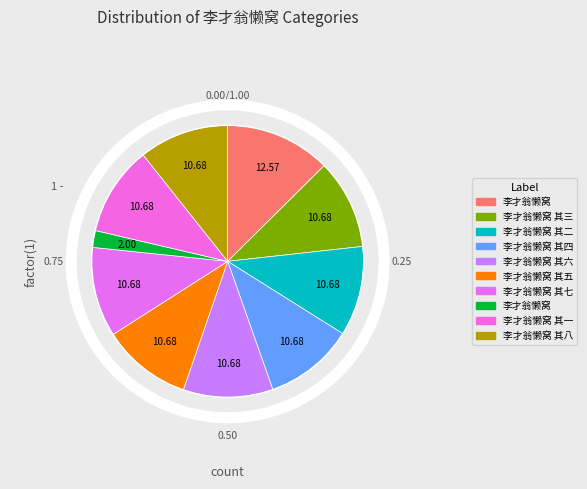

Does 李才翁懒窝 其一 account for over 50% of the chart?

No